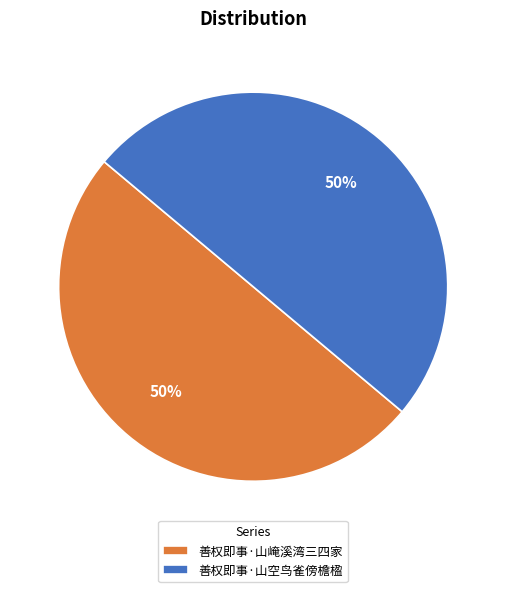

What percentage is the 善权即事·山崦溪湾三四家 slice, to the nearest percent?

50%